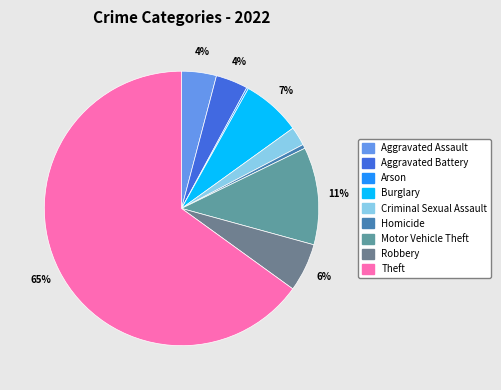

Rank the categories by value from lowest to highest.

Arson, Homicide, Criminal Sexual Assault, Aggravated Battery, Aggravated Assault, Robbery, Burglary, Motor Vehicle Theft, Theft